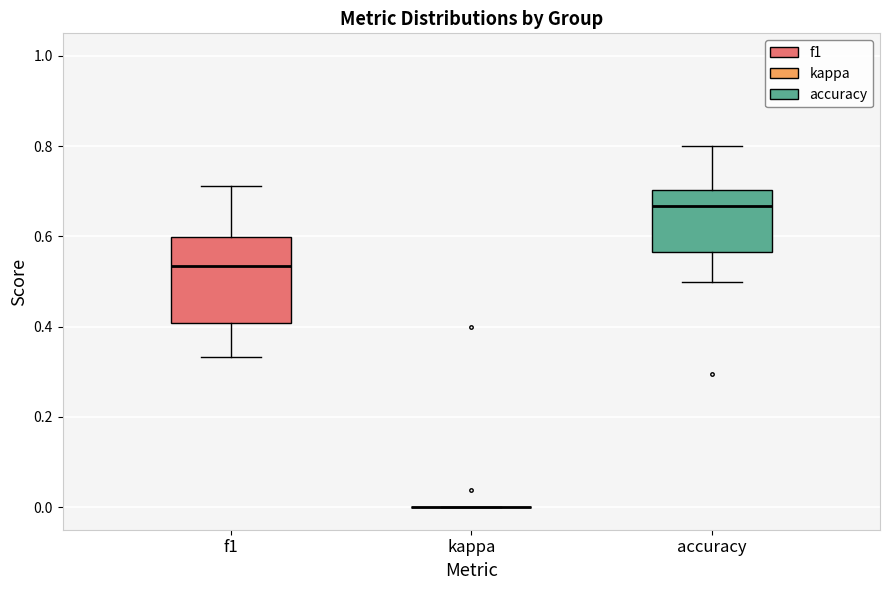

Where does the lower whisker of the box for accuracy end on the y-axis? The values are not printed on the chart, so give them approximately, as read against the axis.

0.50